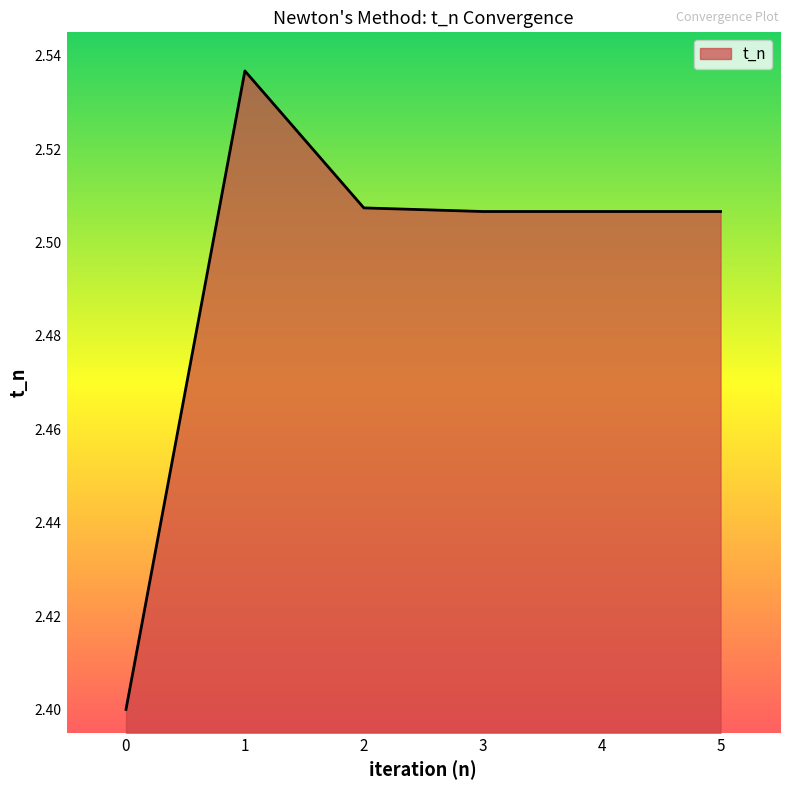

What is the change in value from 0 to 2?

+0.1